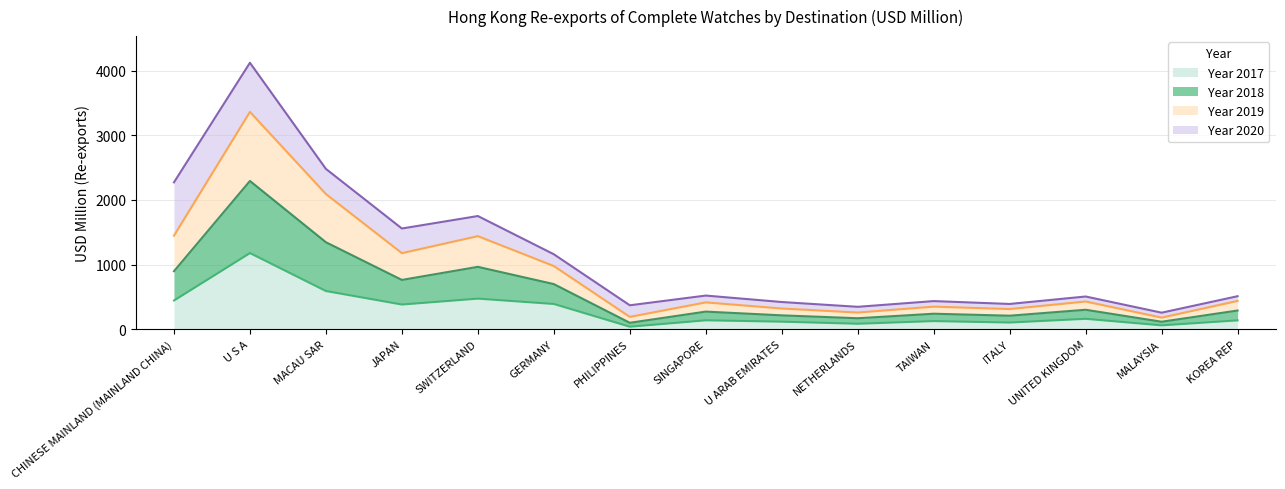

What is the total value across all series at SWITZERLAND?

1750.4